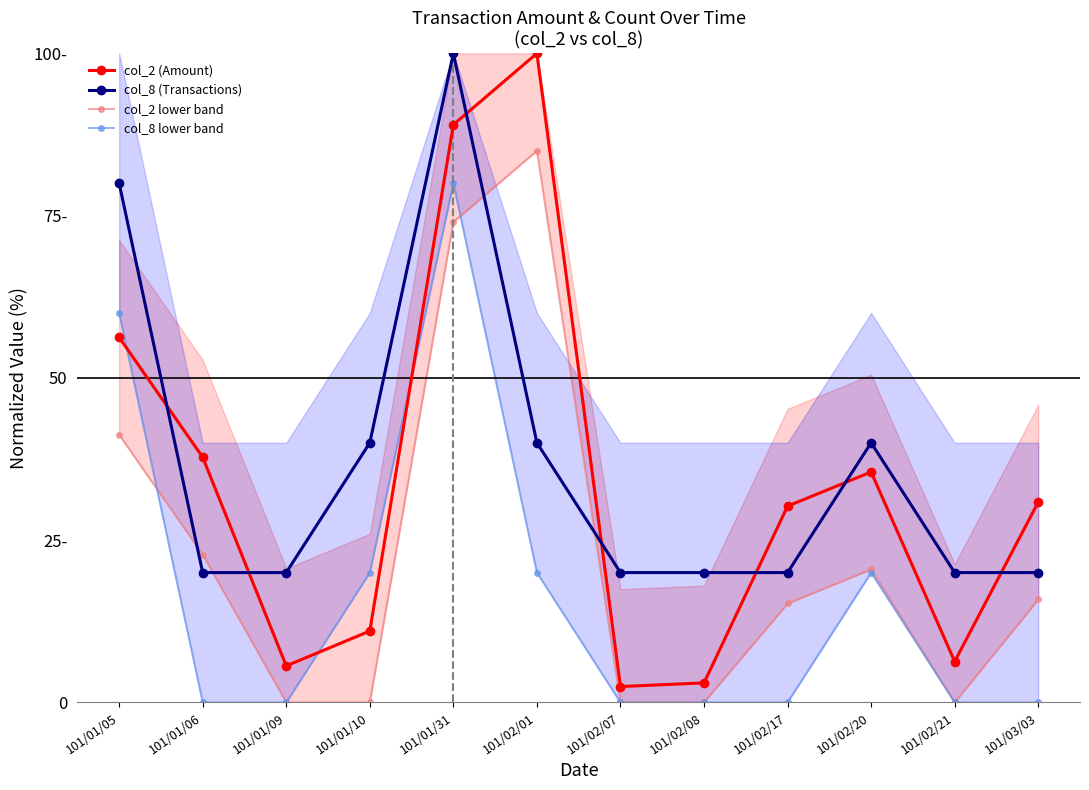

At 101/01/31, list the series in order from smallest to largest.

col_2 lower band, col_8 lower band, col_2 (Amount), col_8 (Transactions)